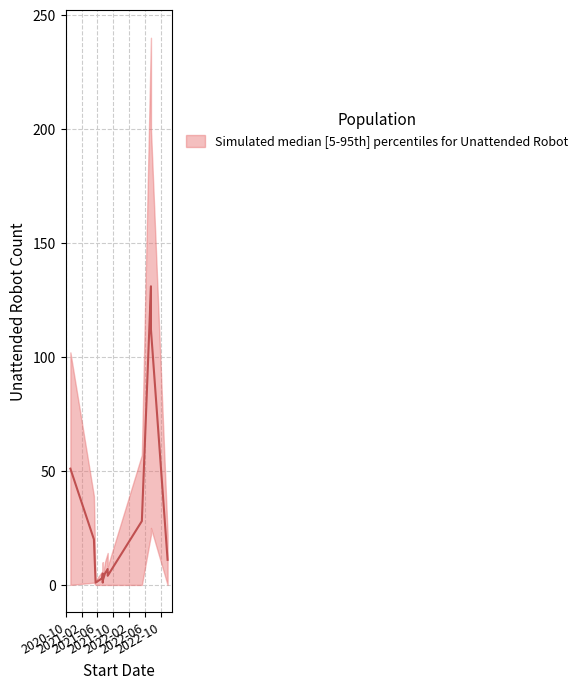

True or false: upper has more than 2 points higher than both neighbors.

False